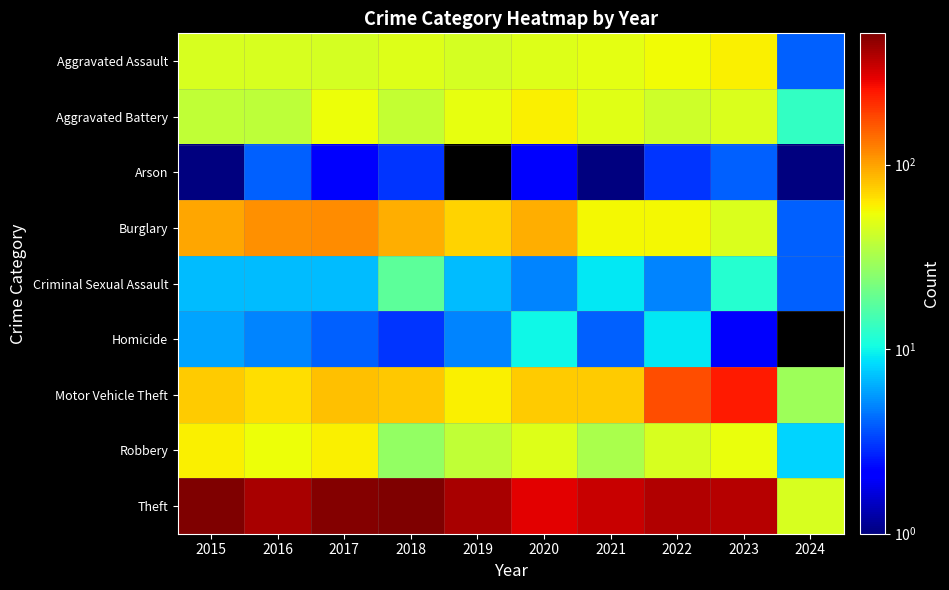

What is the minimum value for Criminal Sexual Assault?

4.0